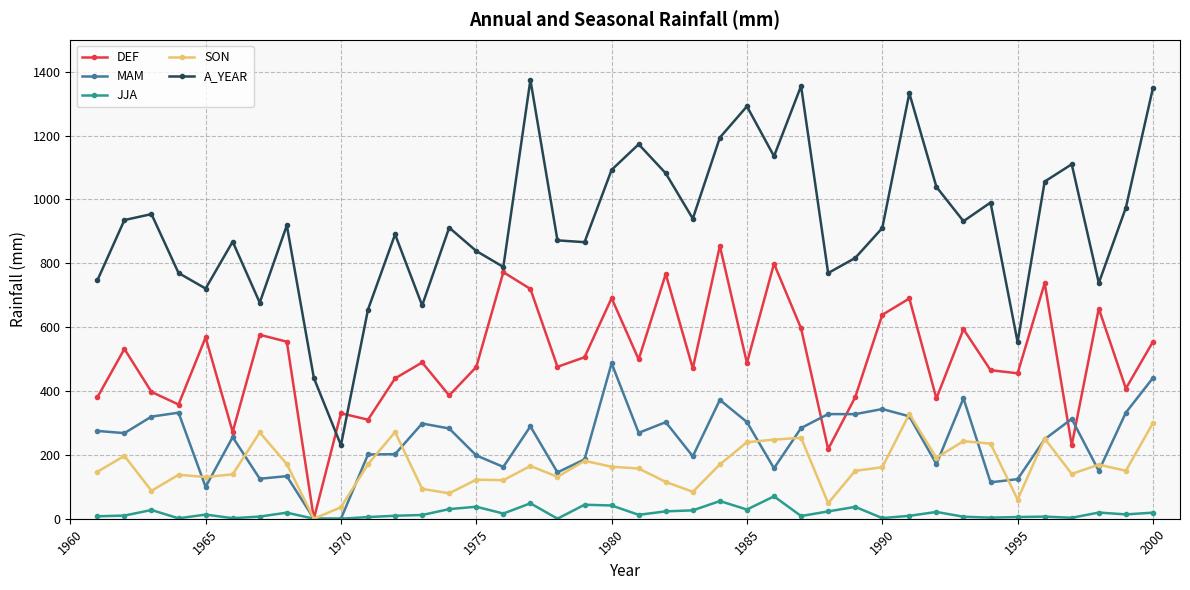

What are all the series names shown in the legend?

DEF, MAM, JJA, SON, A_YEAR